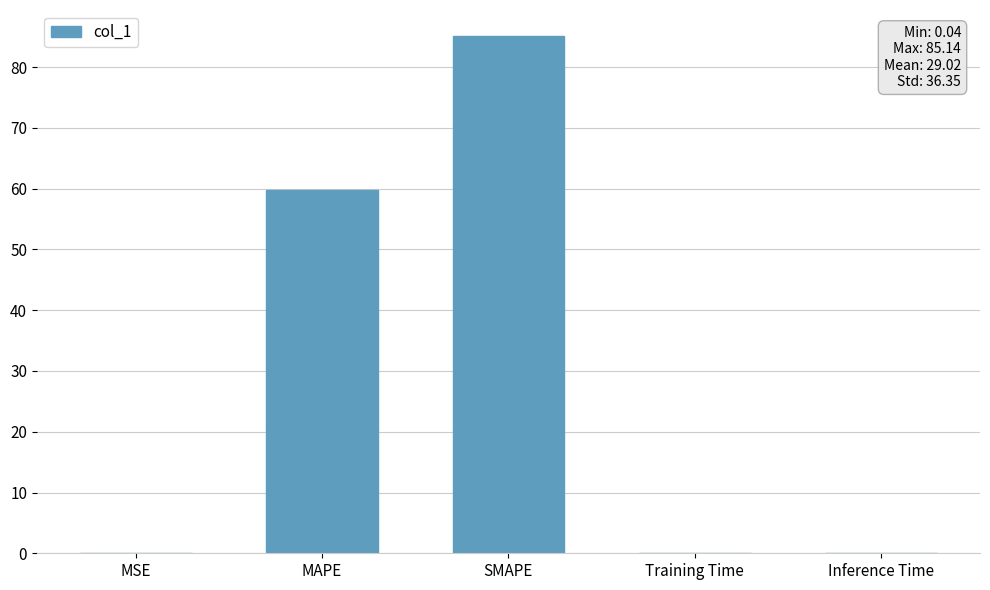

True or false: the data shows 59.7 at MAPE.

True